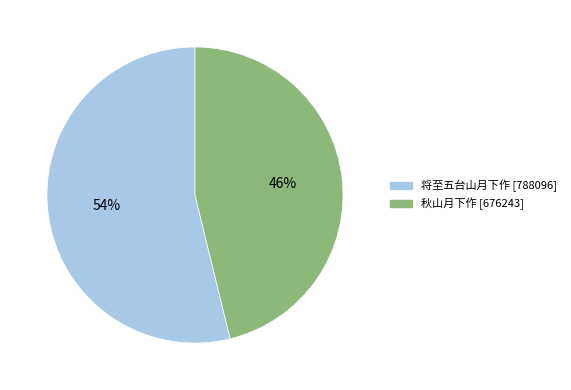

To the nearest percent, what is the difference between the largest and smallest slice percentages?

8%